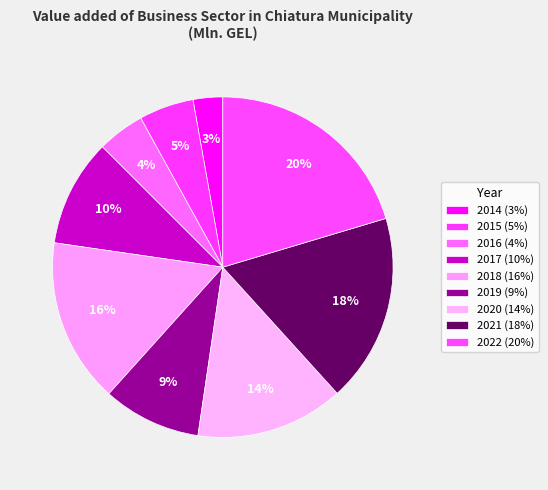

Is there a majority slice in this chart?

No